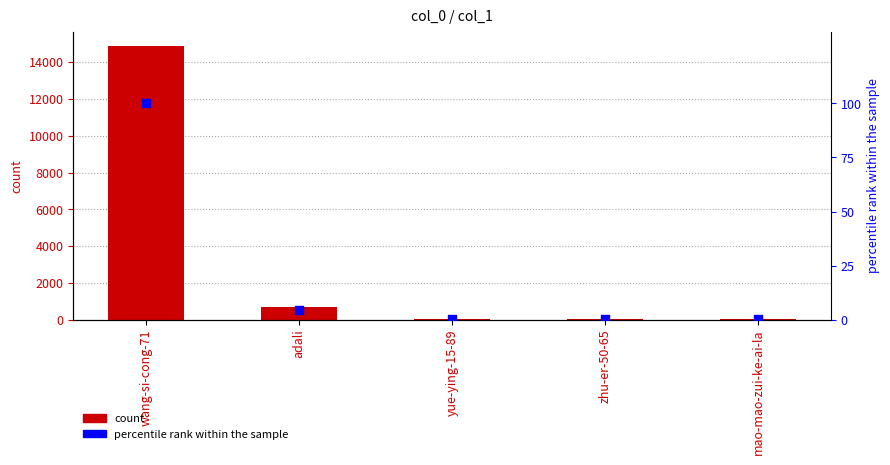

Which series has the largest Y range (max minus min)?

count